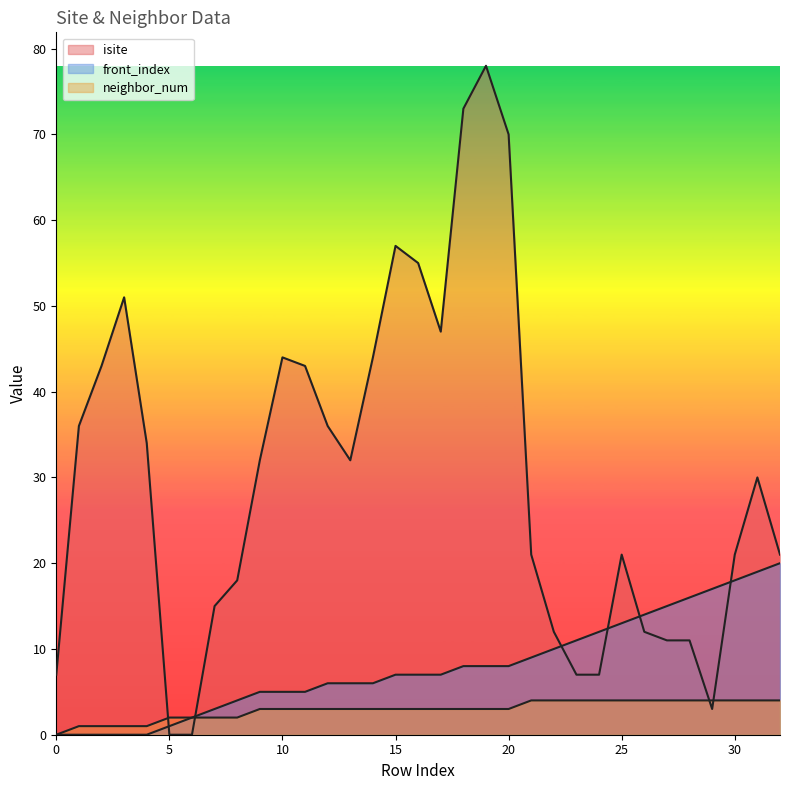

Reading left to right, transcribe all the data shown in this chart.

isite: 0=7	1=36	2=43	3=51	4=34	5=0	6=0	7=15	8=18	9=32	10=44	11=43	12=36	13=32	14=44	15=57	16=55	17=47	18=73	19=78	20=70	21=21	22=12	23=7	24=7	25=21	26=12	27=11	28=11	29=3	30=21	31=30	32=21
neighbor_num: 0=0	1=1	2=1	3=1	4=1	5=2	6=2	7=2	8=2	9=3	10=3	11=3	12=3	13=3	14=3	15=3	16=3	17=3	18=3	19=3	20=3	21=4	22=4	23=4	24=4	25=4	26=4	27=4	28=4	29=4	30=4	31=4	32=4
front_index: 0=0	1=0	2=0	3=0	4=0	5=1	6=2	7=3	8=4	9=5	10=5	11=5	12=6	13=6	14=6	15=7	16=7	17=7	18=8	19=8	20=8	21=9	22=10	23=11	24=12	25=13	26=14	27=15	28=16	29=17	30=18	31=19	32=20